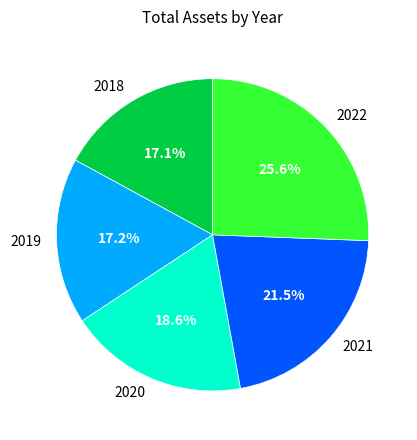

Between 2020 and 2019, which is larger?

2020